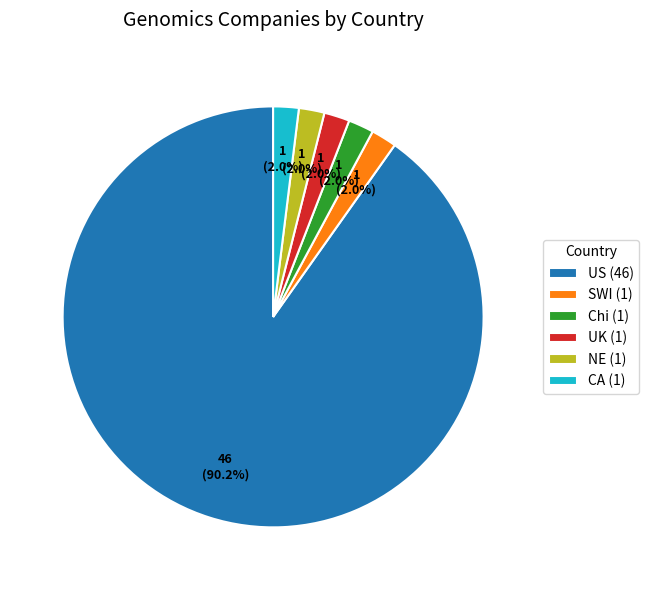

Is it true that US is 90% of the pie?

True